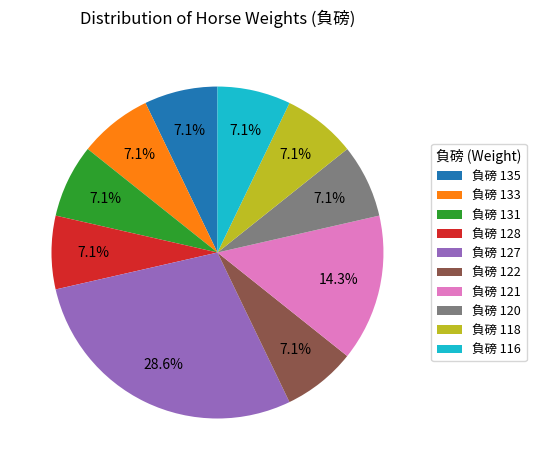

Which has a higher value, 負磅 122 or 負磅 121?

負磅 121